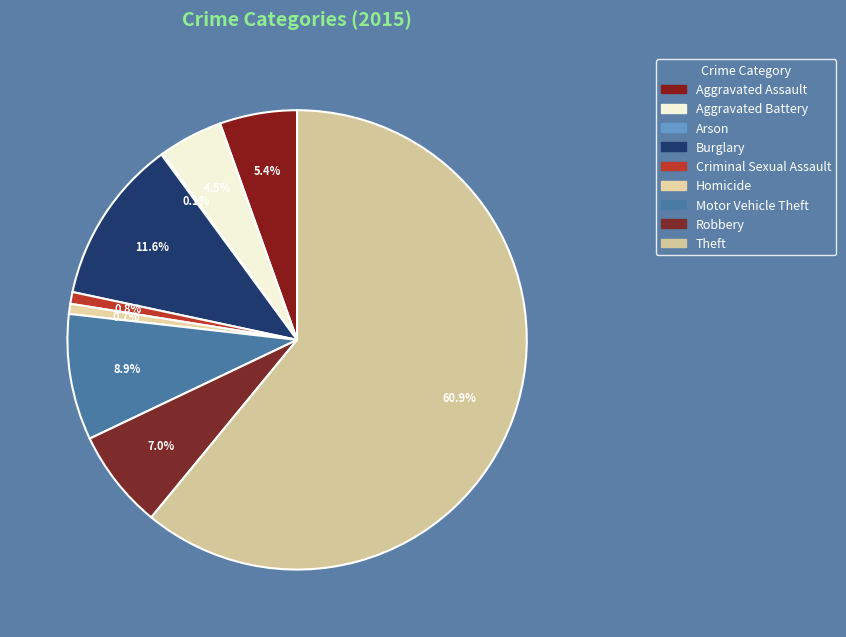

Is Arson the majority of the pie?

No